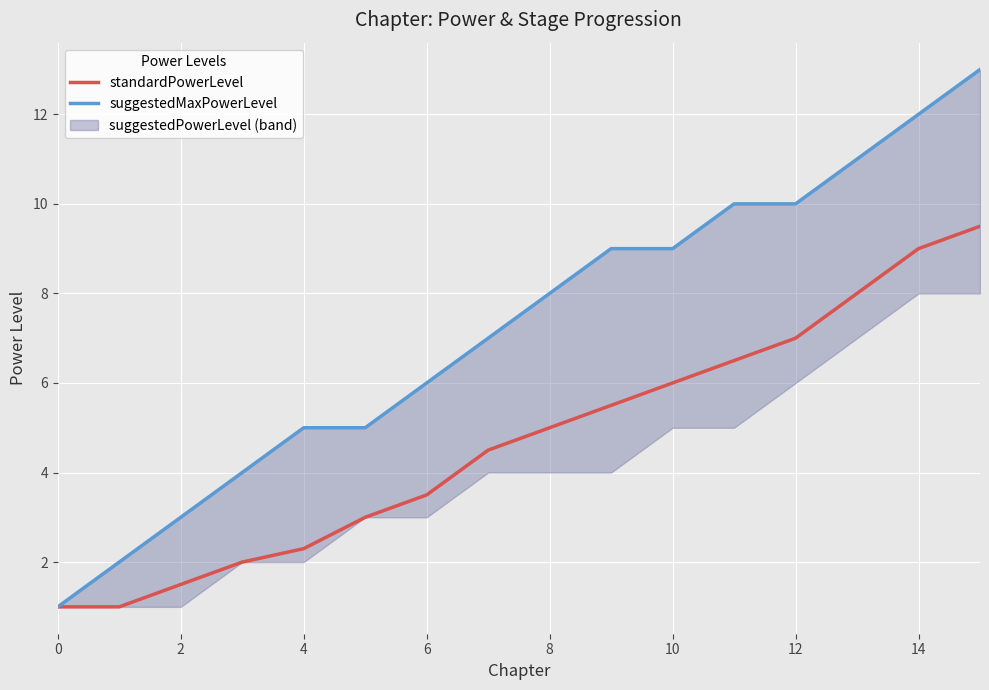

What is the maximum value for standardPowerLevel?

9.5